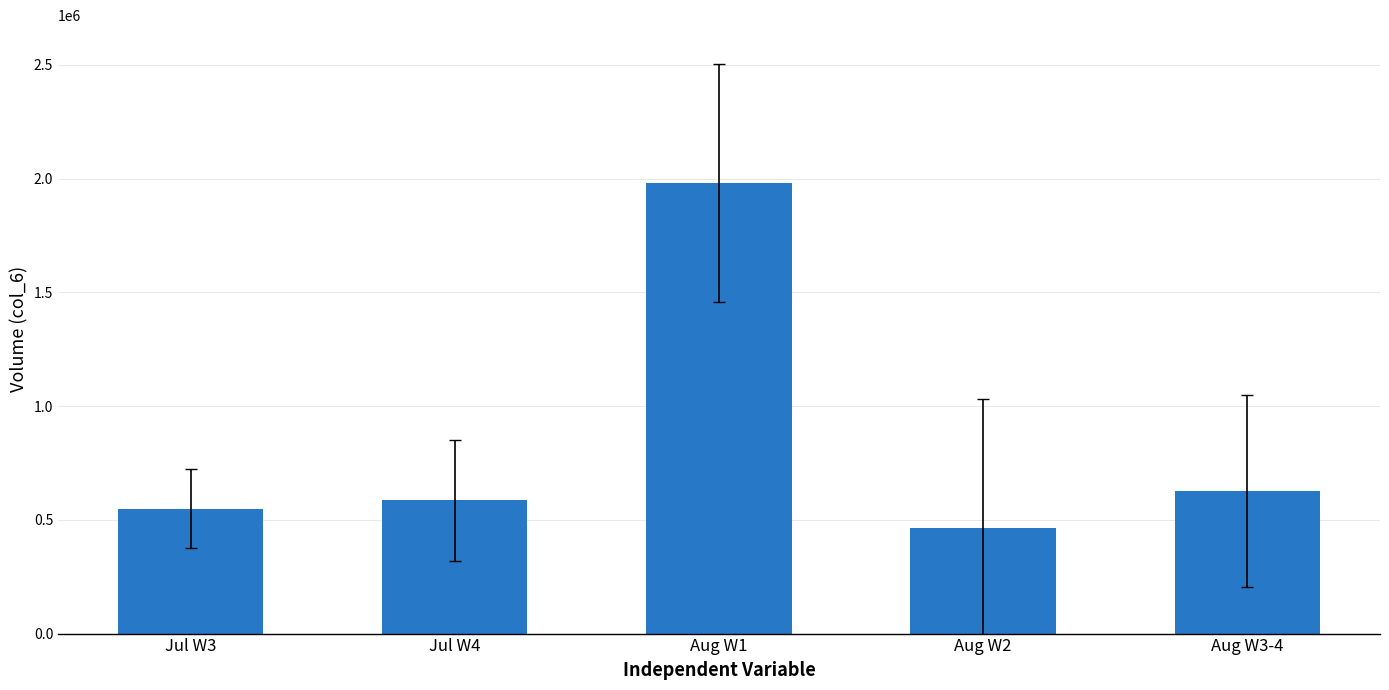

What is the value of the 2nd bar from the left?

585018.0